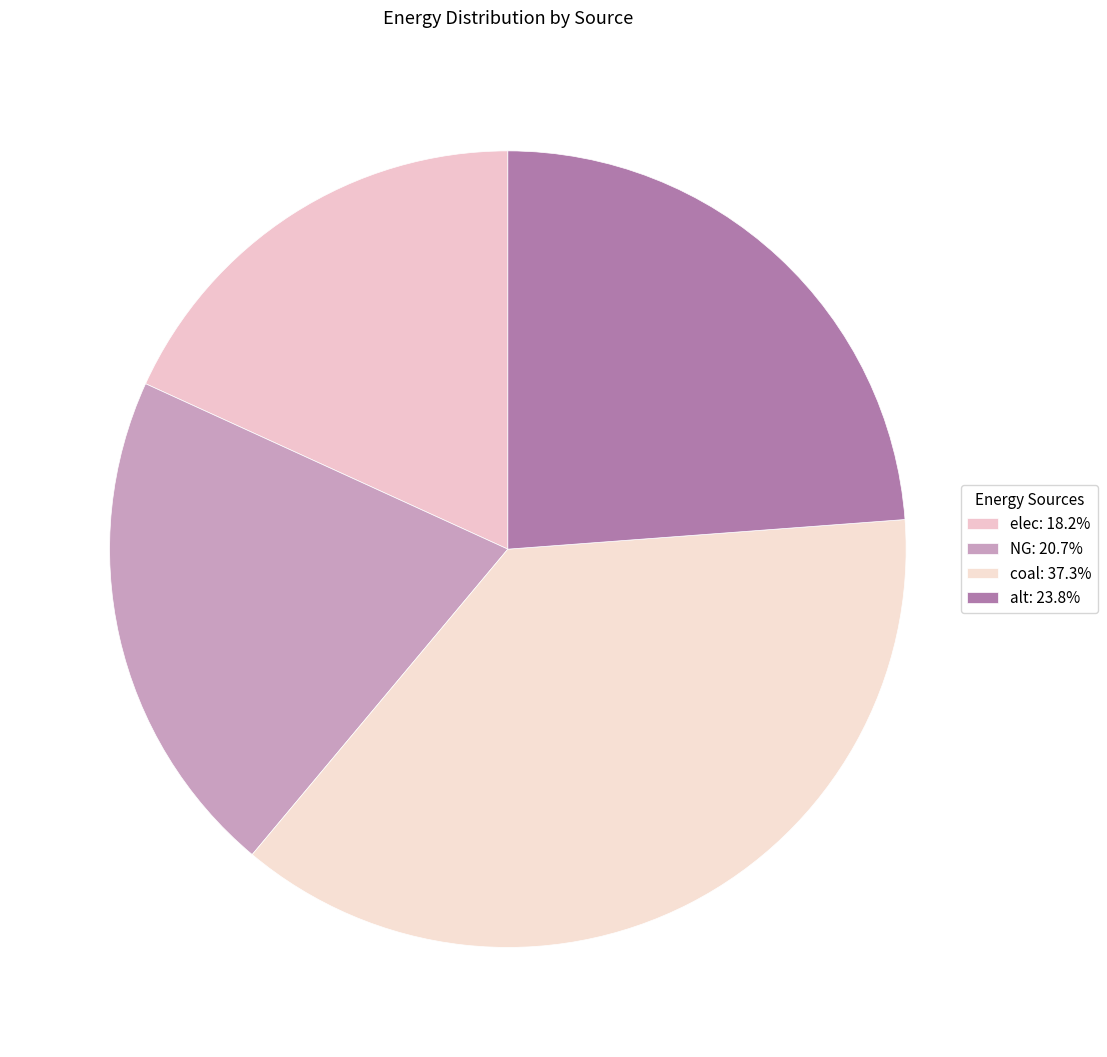

Does any single category account for the majority?

No